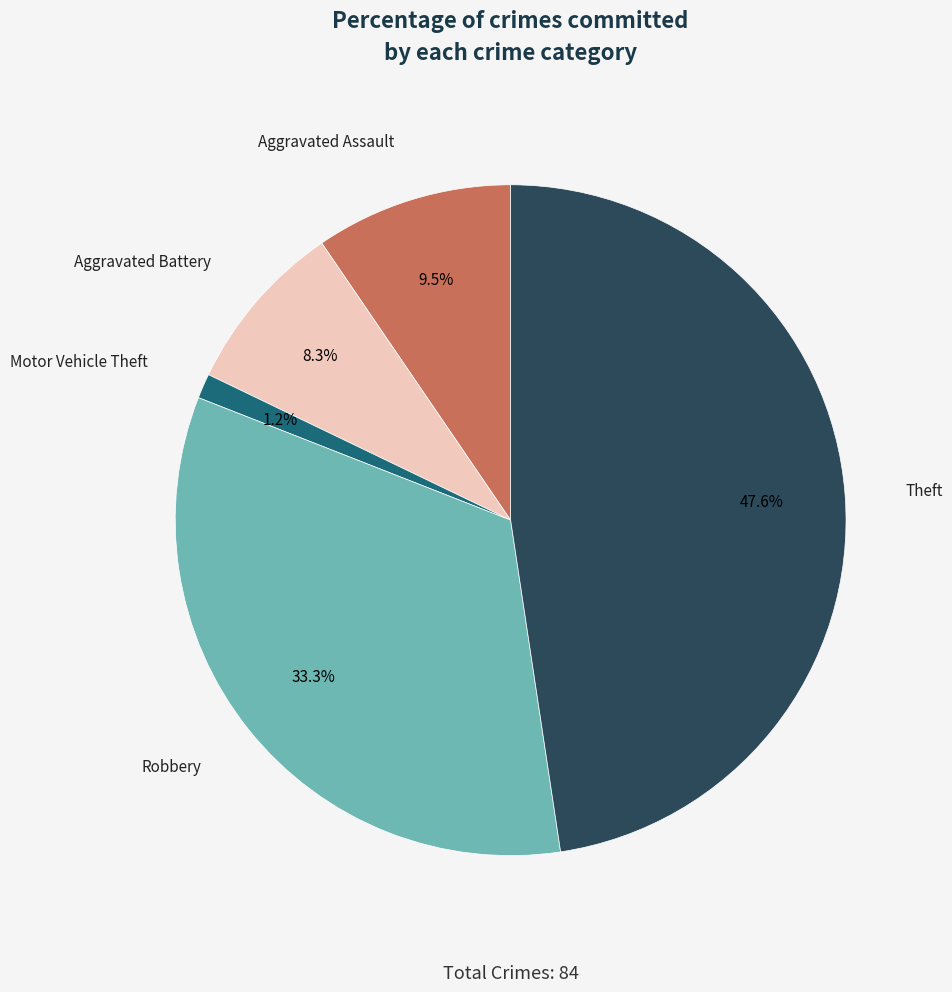

To the nearest percent, what is the difference between the largest and smallest slice percentages?

46%